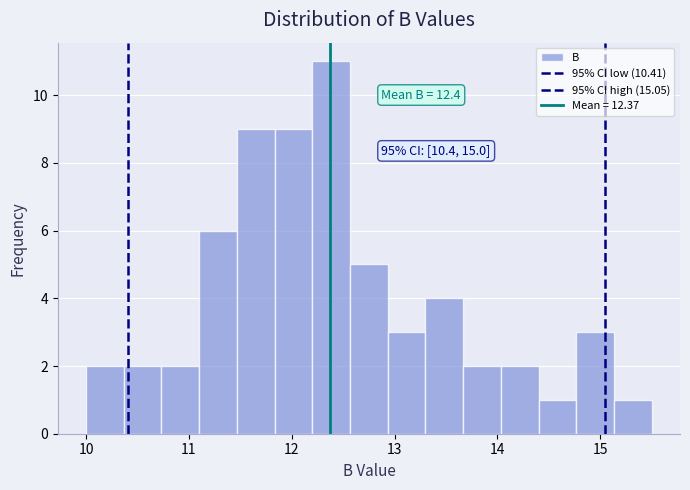

Read against the x-axis, roughly where is the centre of the tallest bar?

12.4